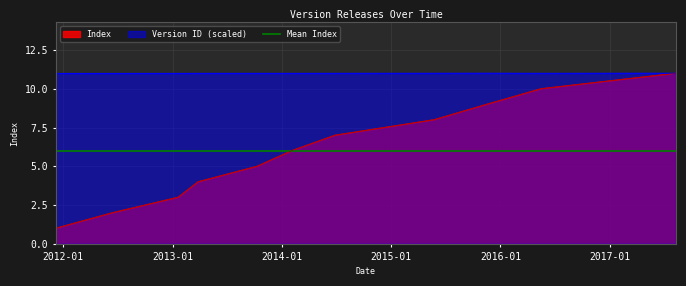

What is the difference between the highest and lowest values at 2013-10-10?

6.0